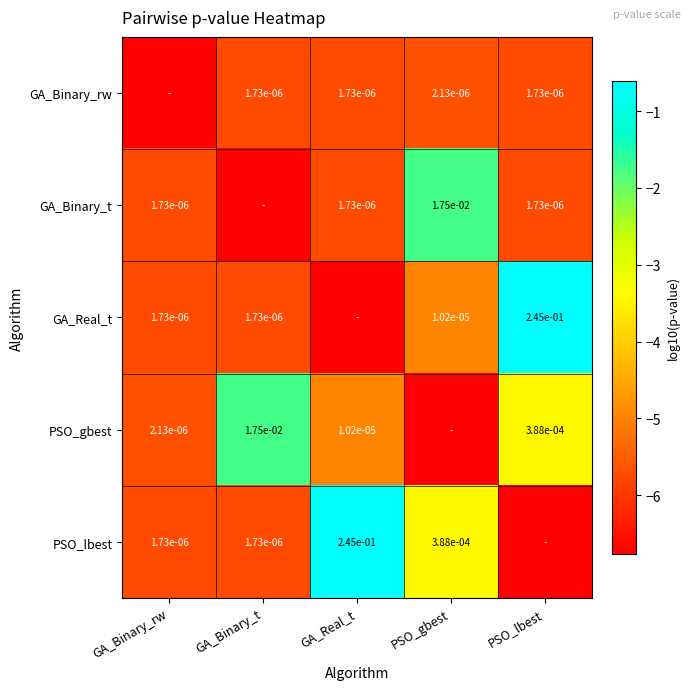

Is the value of PSO_gbest at GA_Binary_t greater than the value of PSO_lbest at GA_Binary_t?

Yes